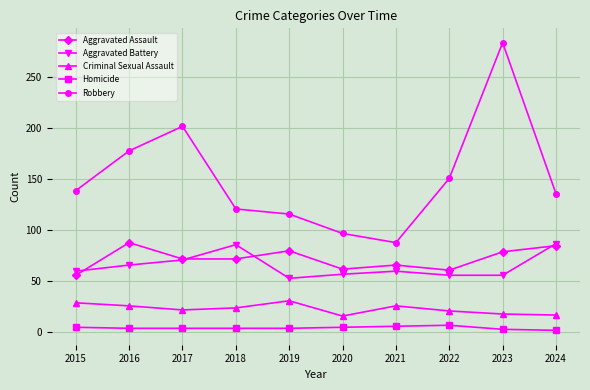

What is the difference between the highest and lowest values at 2022?

144